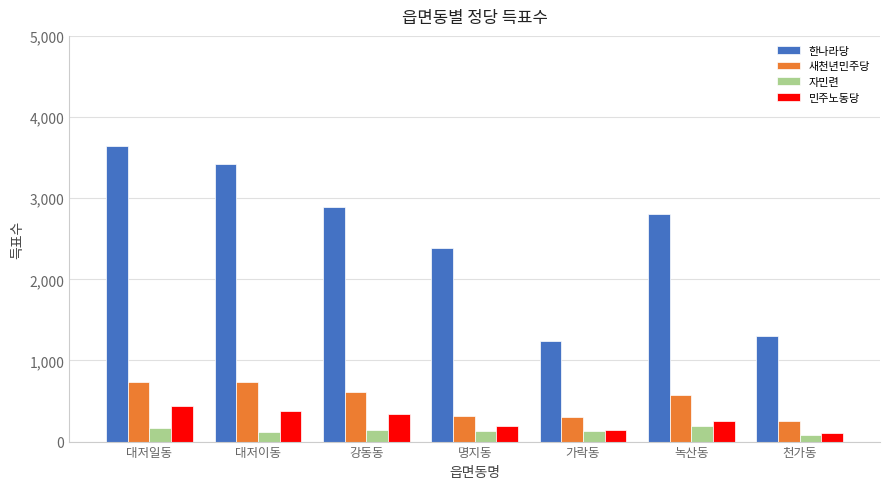

What position from the left is 명지동?

4